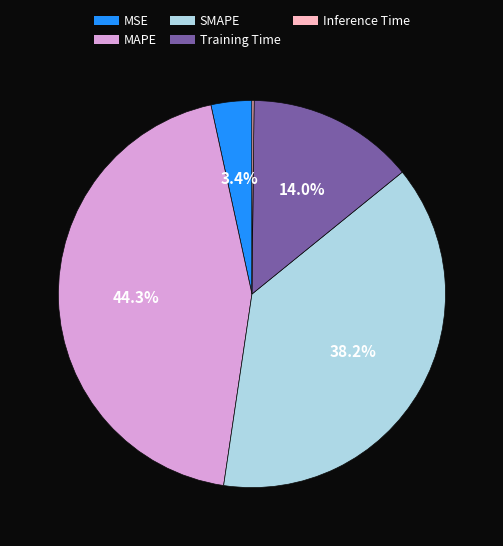

Between SMAPE and MAPE, which is larger?

MAPE